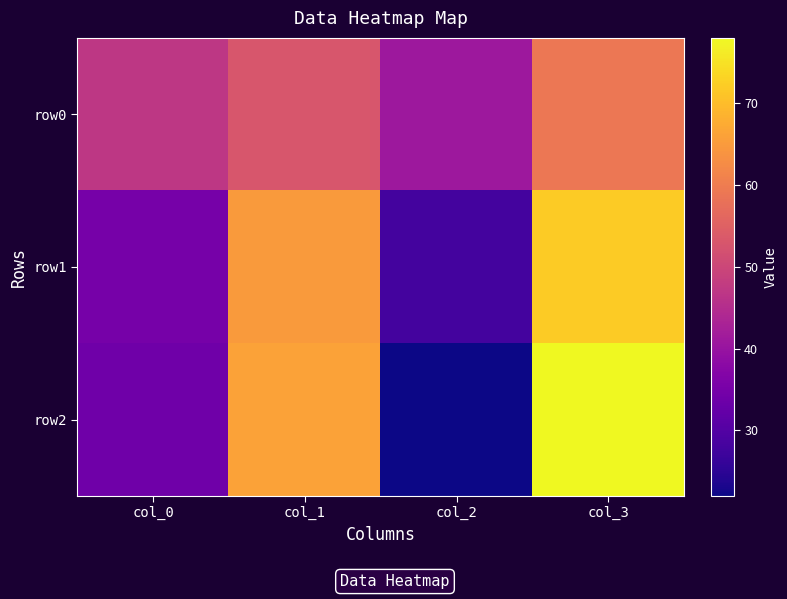

Reading right to left, transcribe all the data shown in this chart.

row0: col_3=59	col_2=41	col_1=53	col_0=47
row1: col_3=72	col_2=28	col_1=65	col_0=35
row2: col_3=78	col_2=22	col_1=66	col_0=34